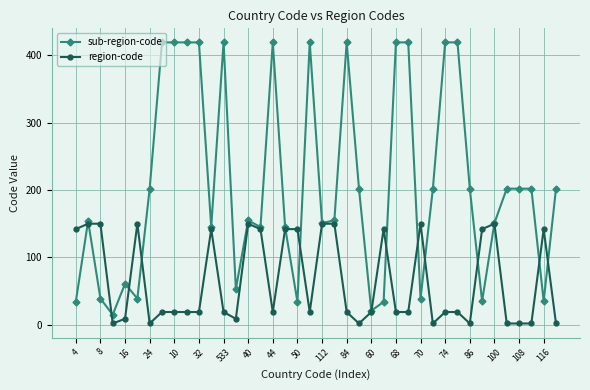

What is the highest value of the sub-region-code series?

419